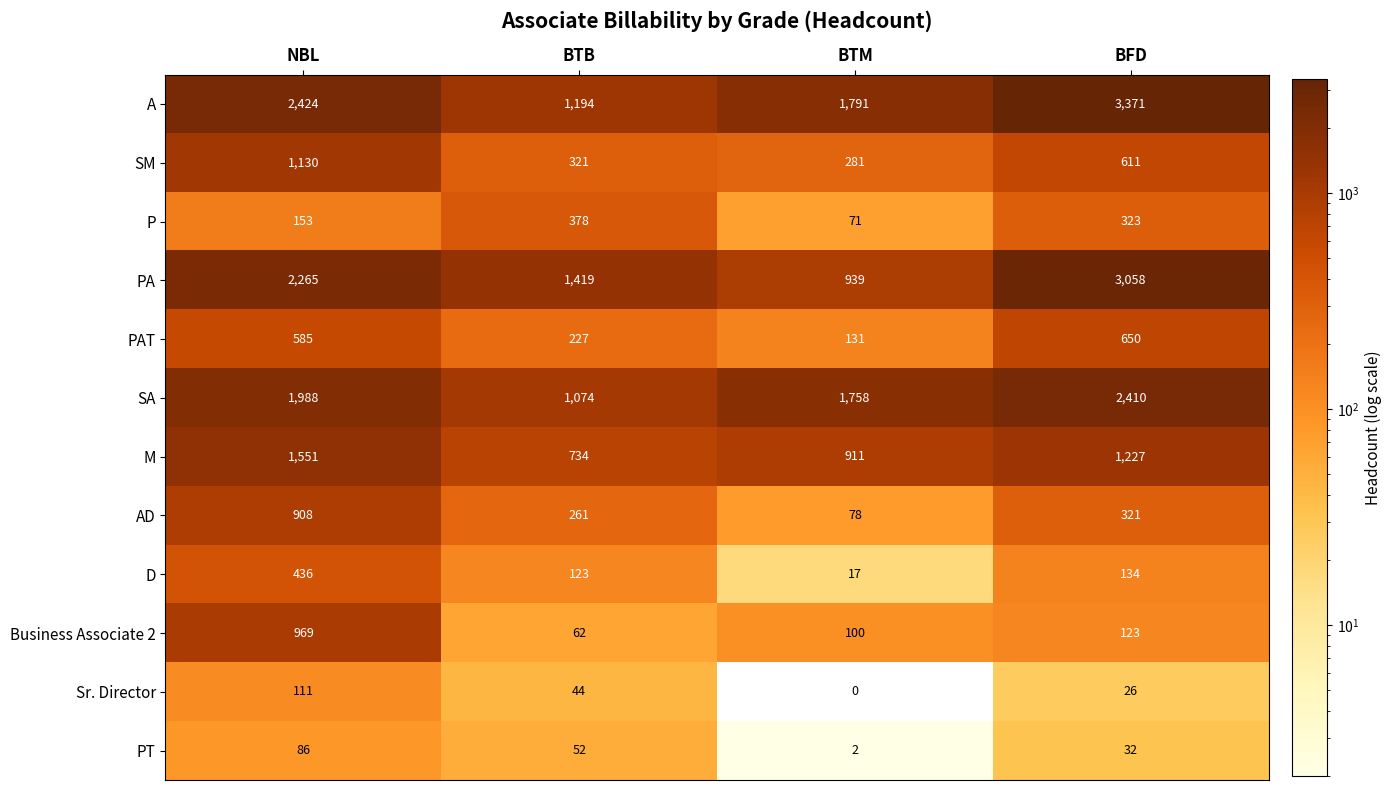

Which series has the largest total across all categories?

A